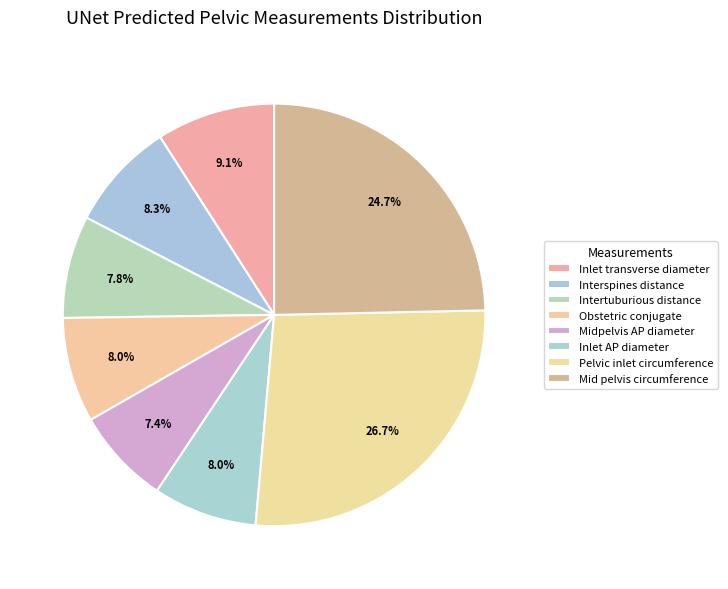

How many slices are in this pie chart?

8